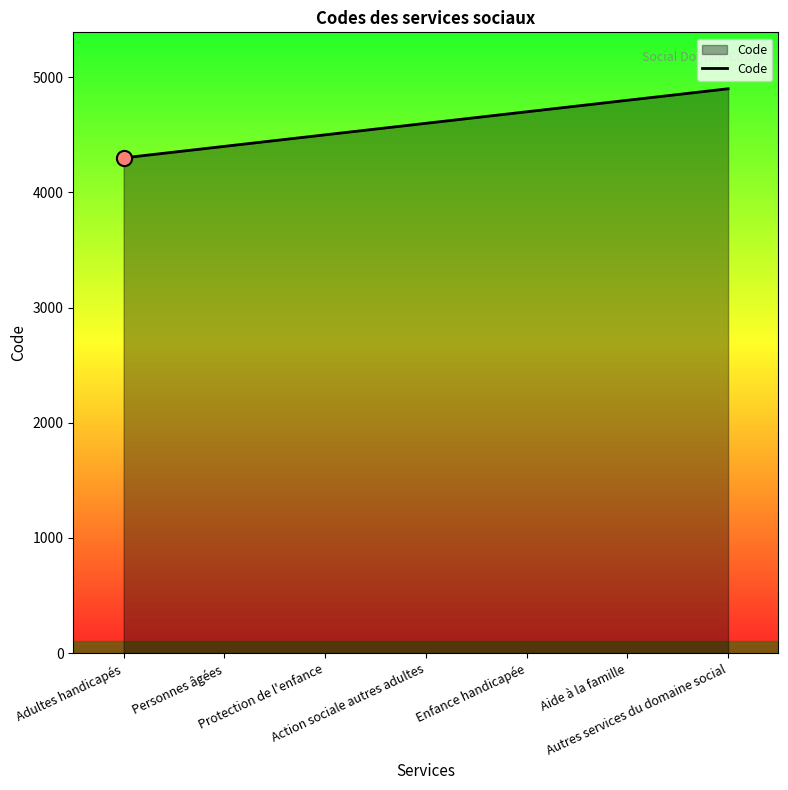

Between Enfance handicapée and Personnes âgées, which is larger?

Enfance handicapée